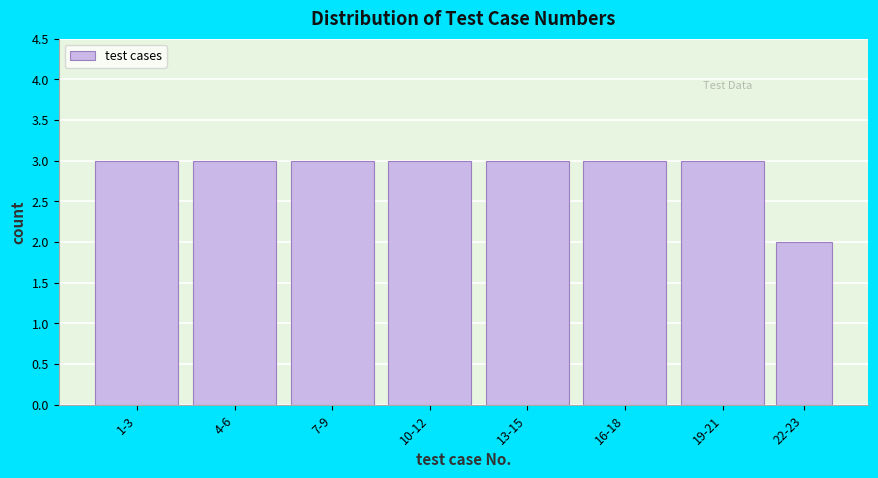

Reading left to right, list all the values displayed in this chart.

1-3=3	4-6=3	7-9=3	10-12=3	13-15=3	16-18=3	19-21=3	22-23=2